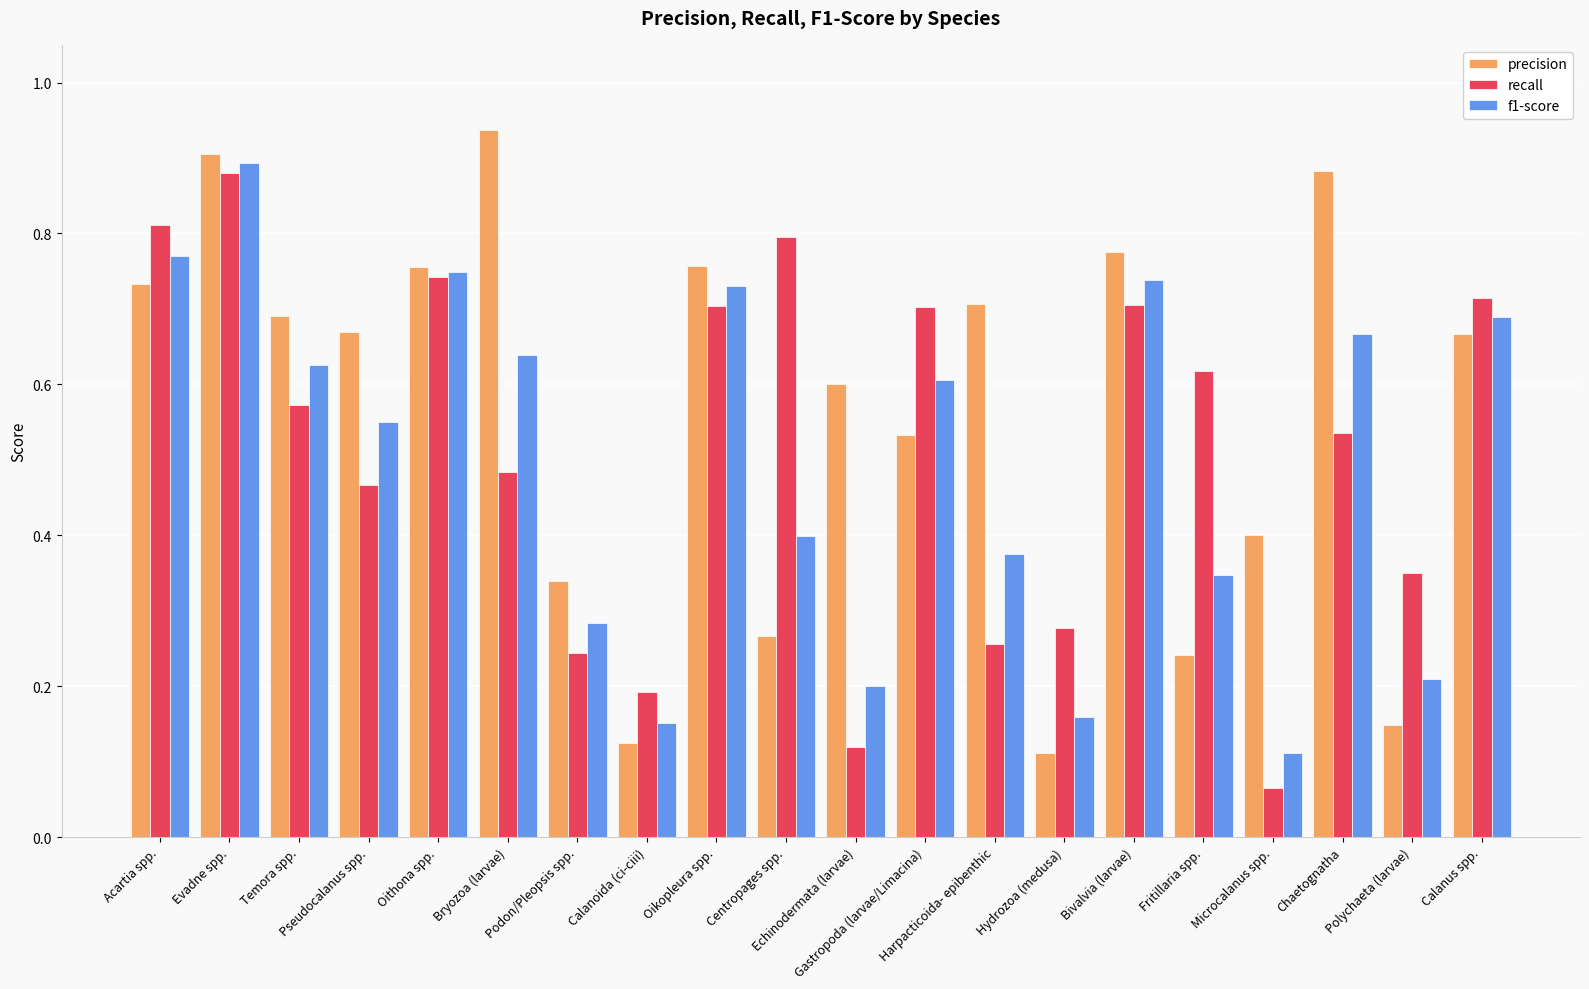

What position from the right is Microcalanus spp.?

4